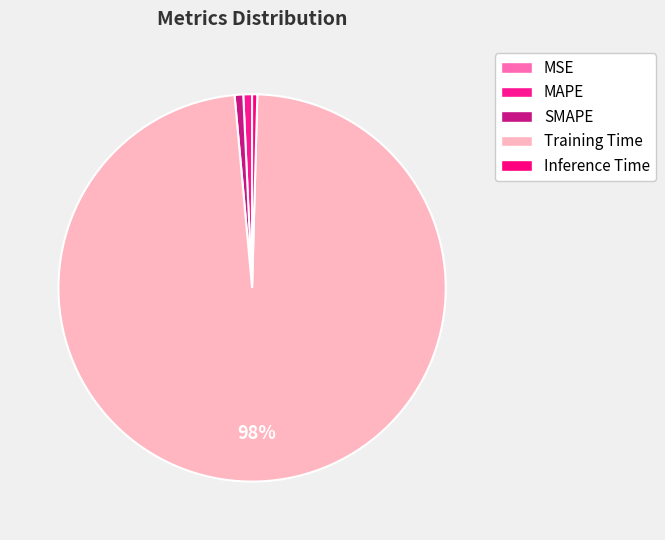

Is SMAPE the majority of the pie?

No